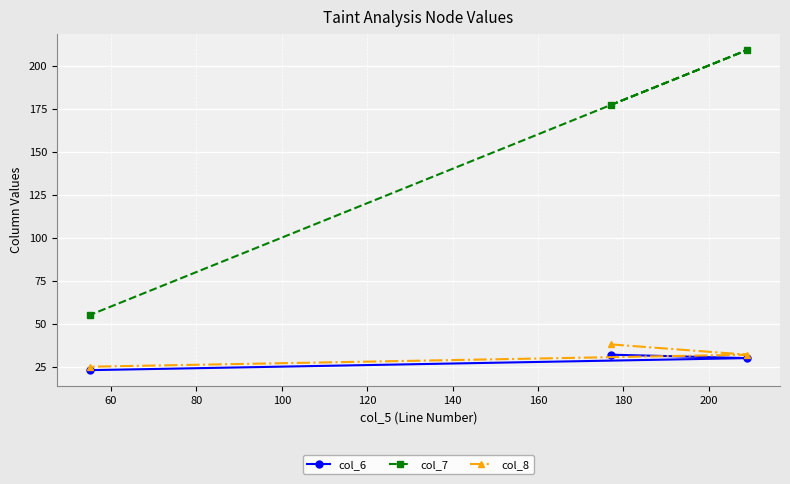

How many col_6 values are between 23 and 32?

3